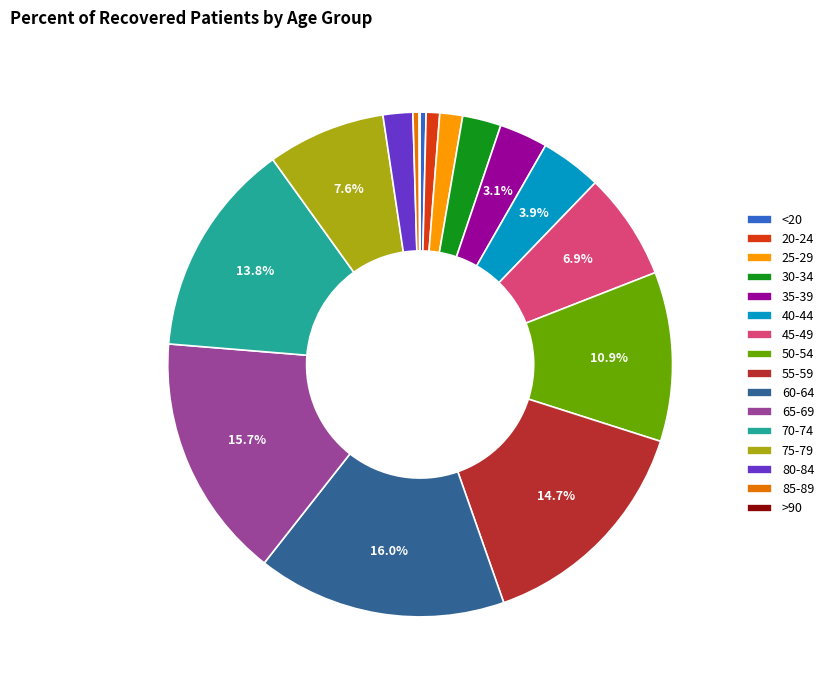

Is it true that 70-74 is 14% of the pie?

True